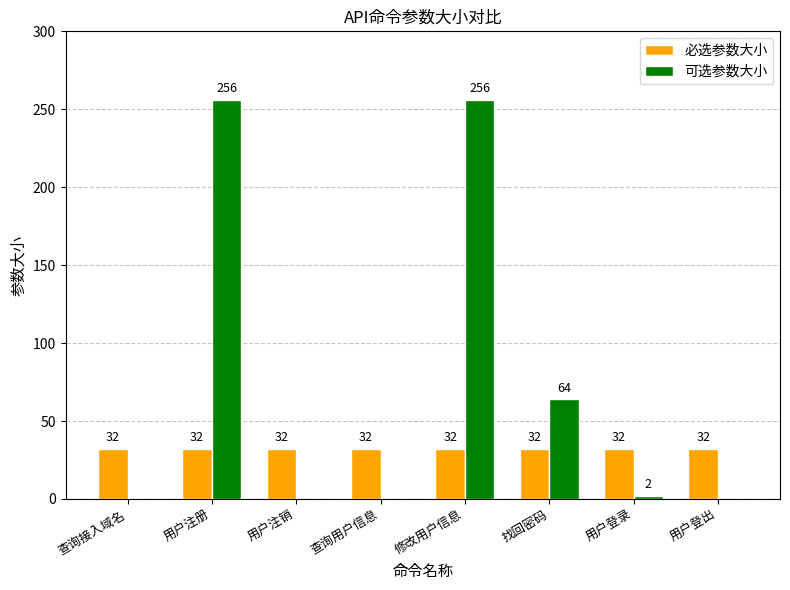

What is the sum of the 必选参数大小 values at 用户登出 and 修改用户信息?

64